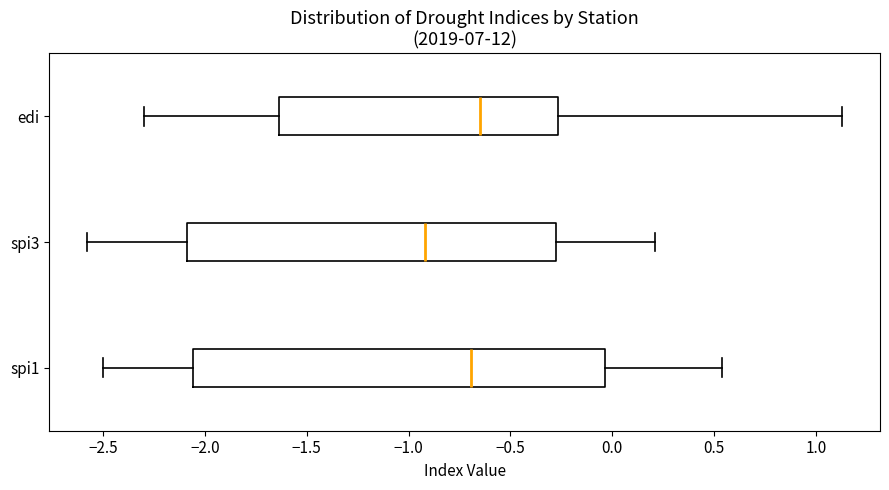

Which box's median line is the furthest to the left?

spi3